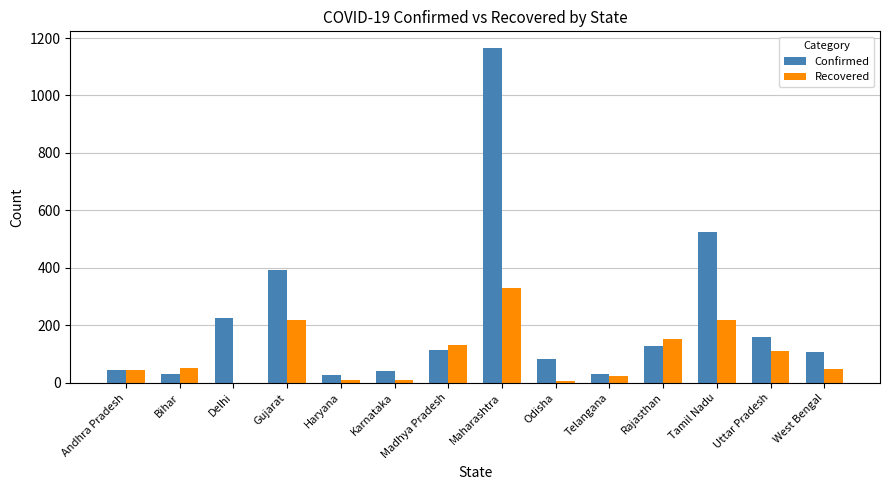

Which category has the highest value in the Recovered series?

Maharashtra